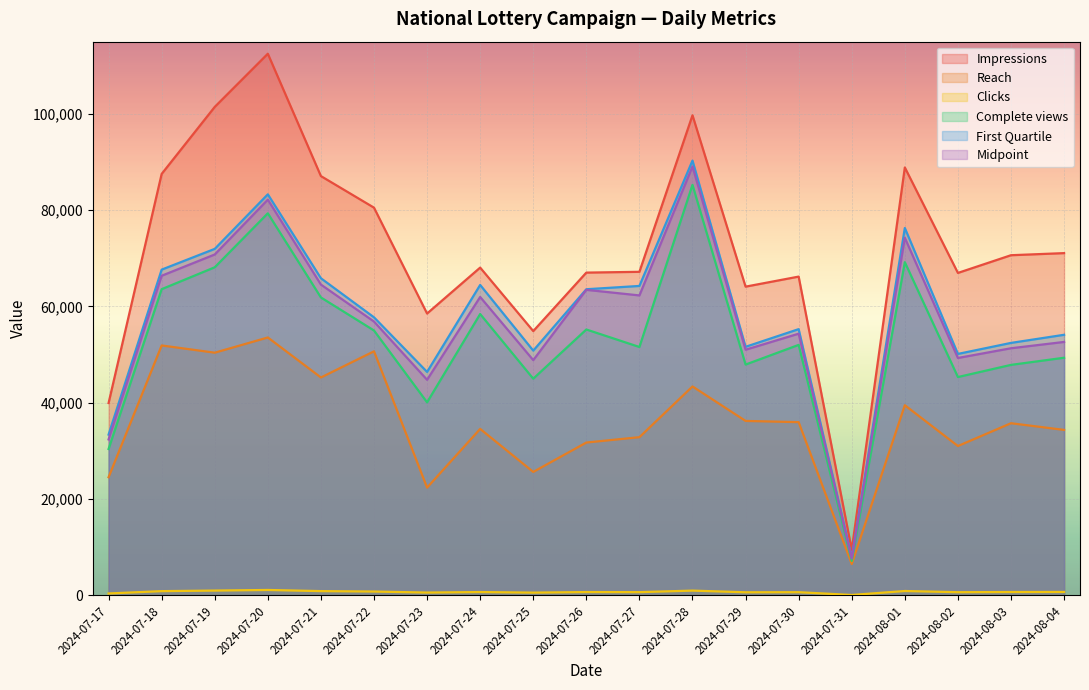

In Impressions, how many points are higher than both neighbors (excluding endpoints)?

5